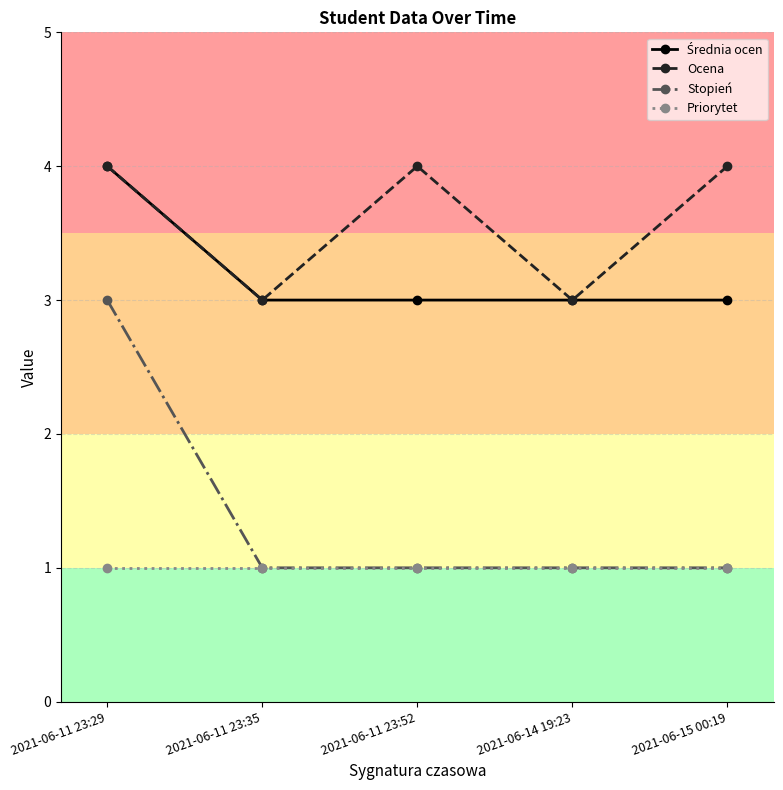

Which series changed the most between 2021-06-11 23:29 and 2021-06-11 23:35?

Stopień